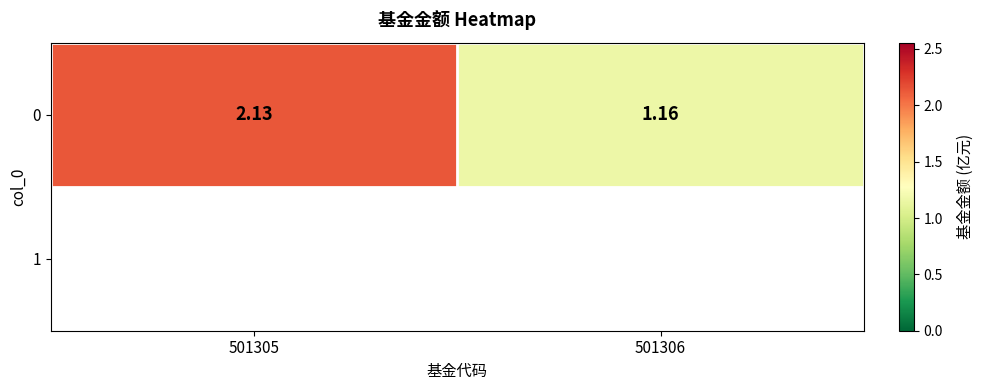

How many series are shown in this chart?

1